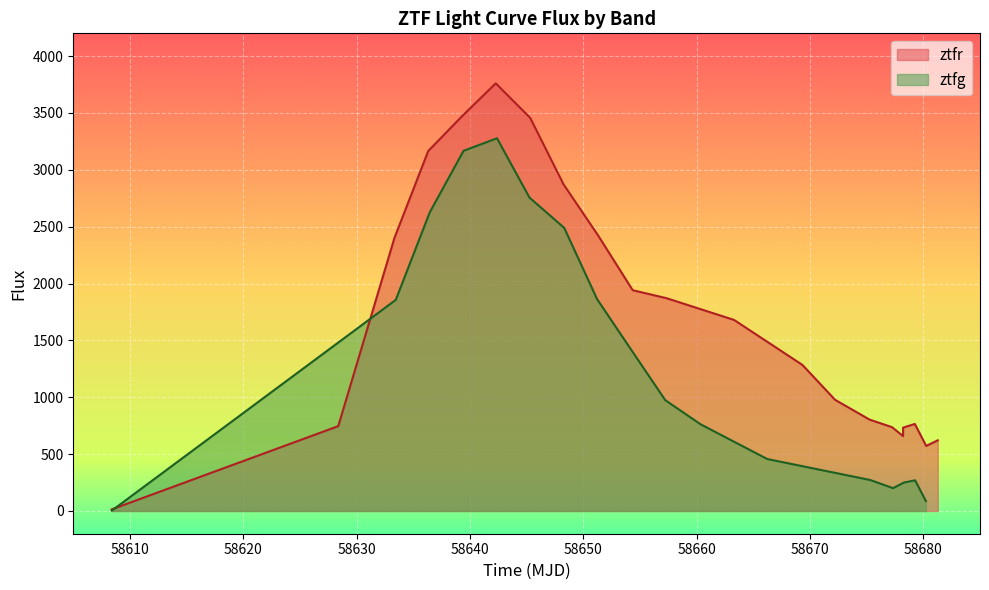

Reading right to left, extract all data points from this chart.

621.3	572.1	765.2	733.0	658.5	737.4	803.6	977.7	1284.3	1680.1	1871.2	1941.1	2421.2	2872.4	3456.7	3760.2	3473.0	3165.3	2400.6	746.1	13.7